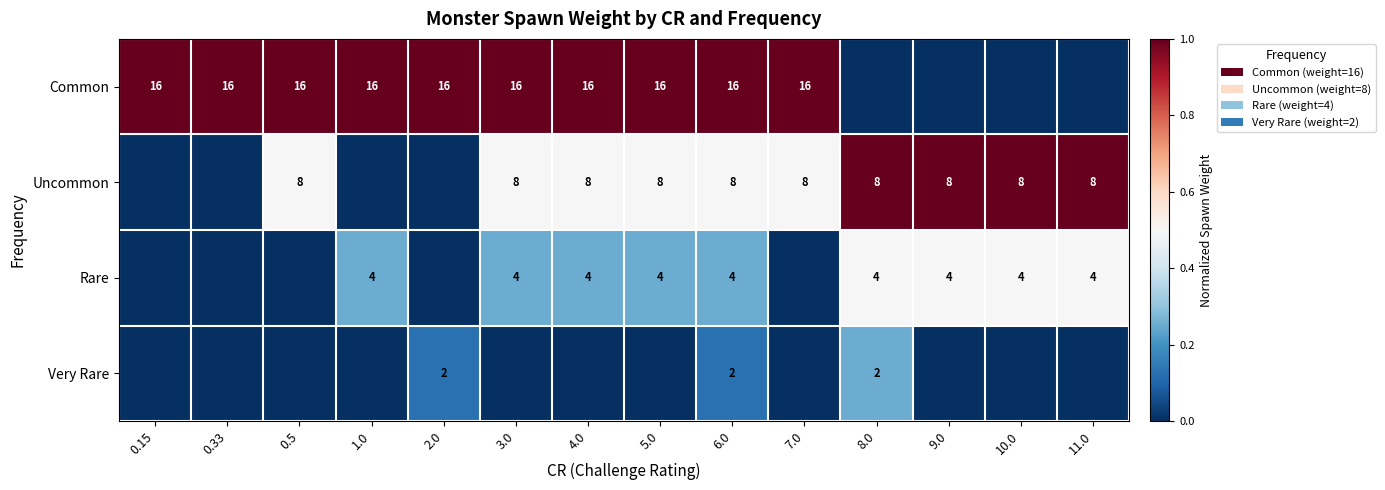

The Rare series shows 5 at 5.0. True or false?

False